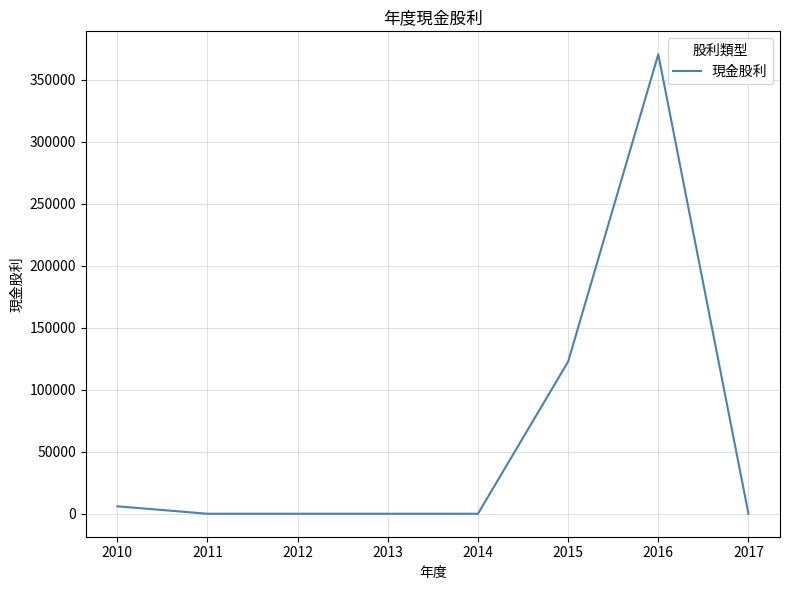

What is the average value?

62386